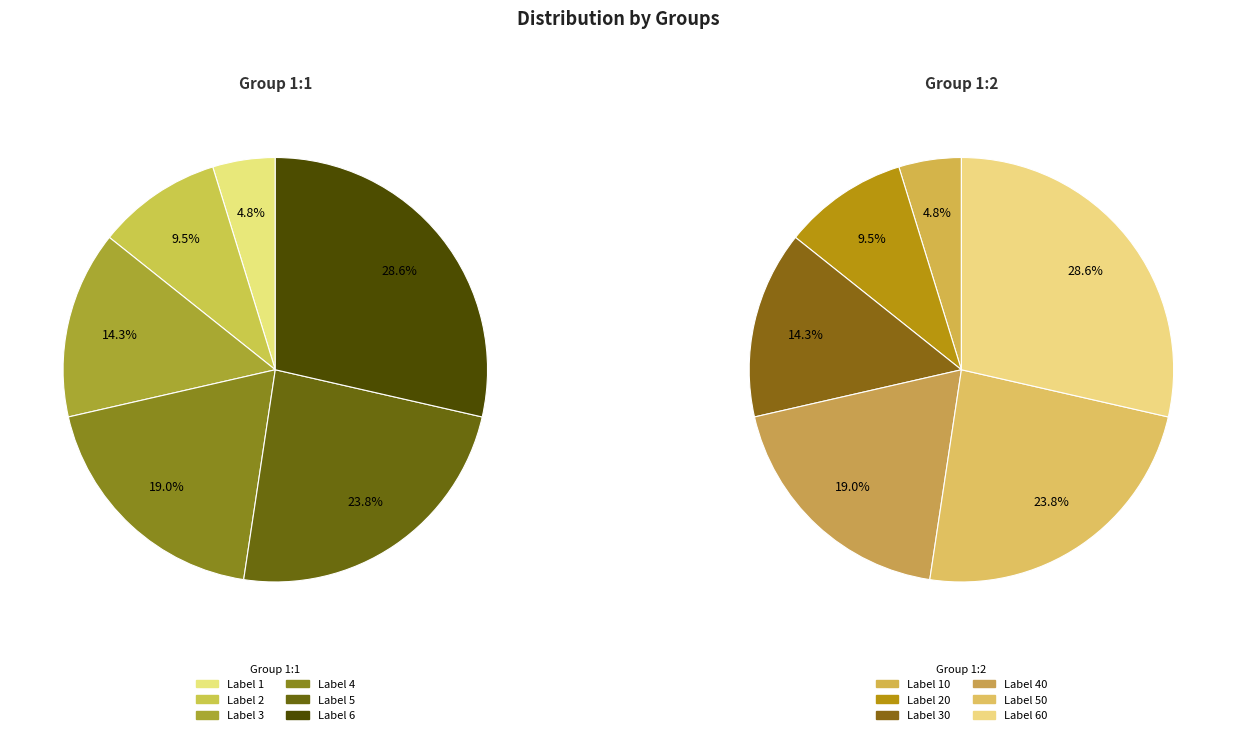

Which series changed the most between 0 and 4?

1:2